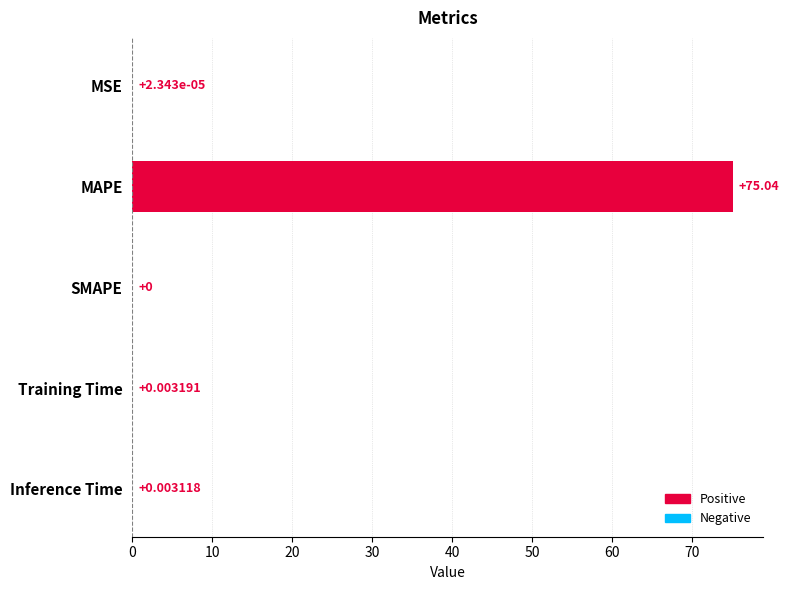

Which label corresponds to the largest value in the chart?

MAPE